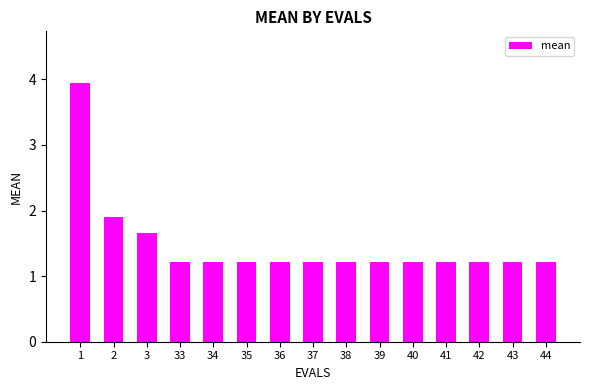

What is the maximum value shown in the chart?

3.9